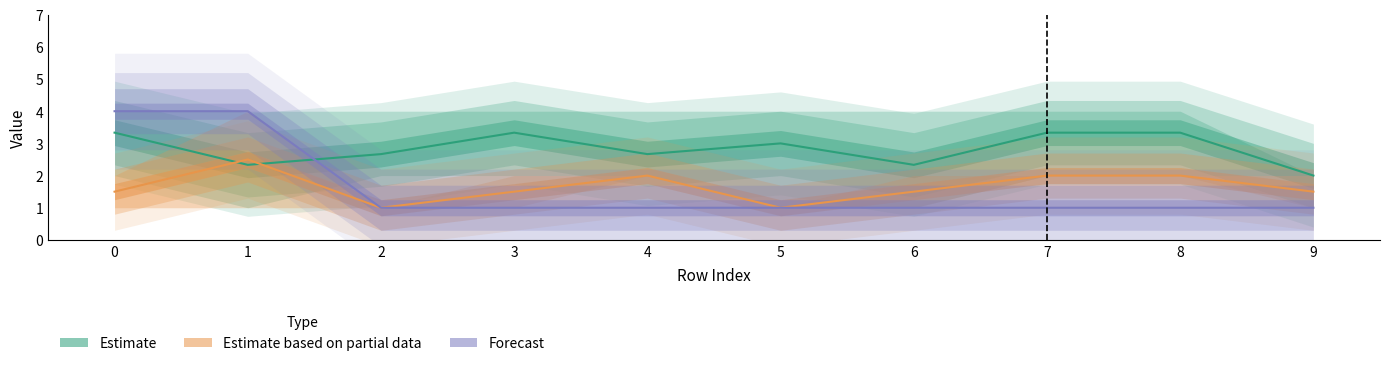

How many interior local peaks does the Estimate (col_9) series have?

3